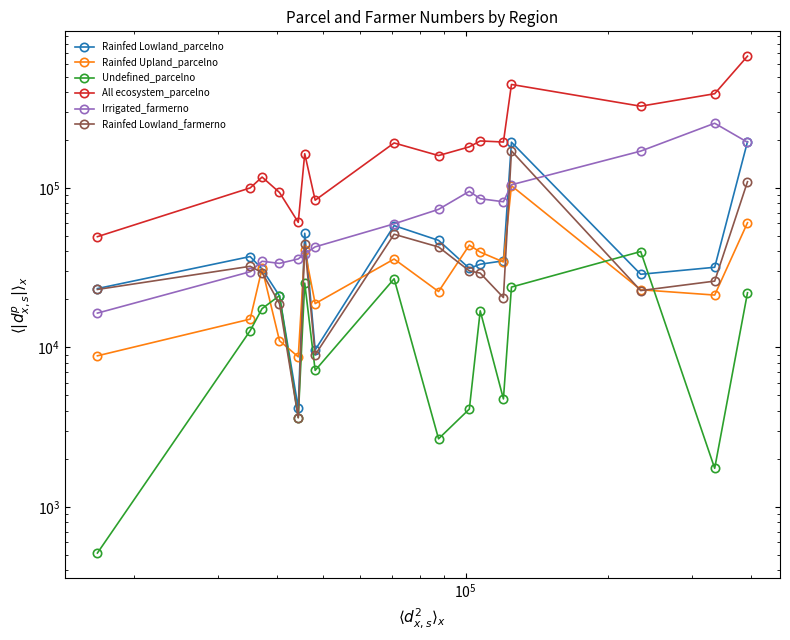

True or false: Rainfed Lowland_parcelno and Rainfed Lowland_farmerno cross at least once.

False